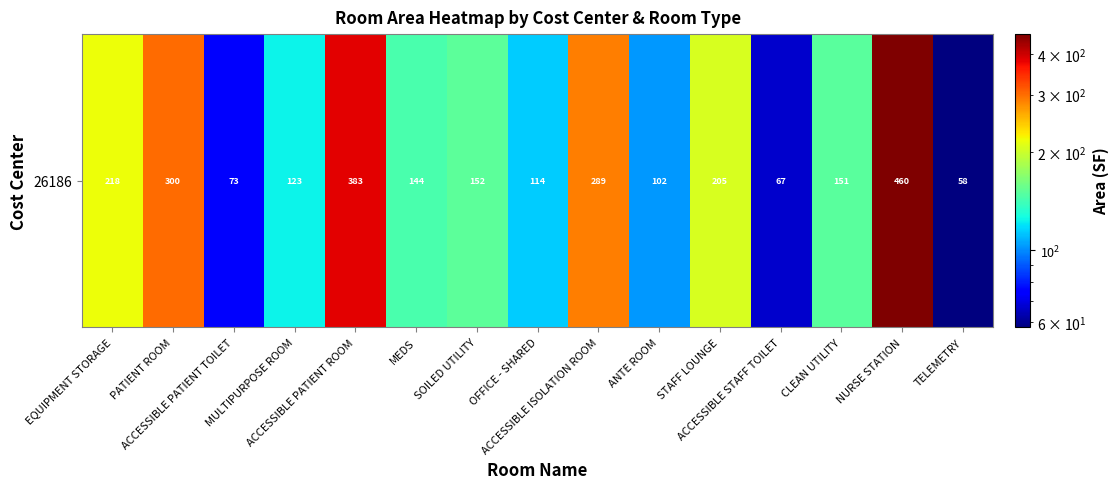

Between ANTE ROOM and MEDS, which is larger?

MEDS